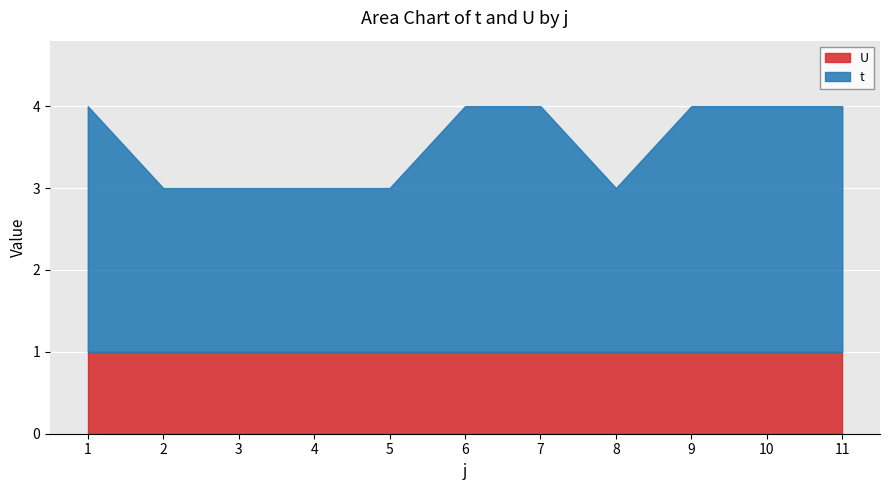

What is the difference between the maximum and second lowest values?

1